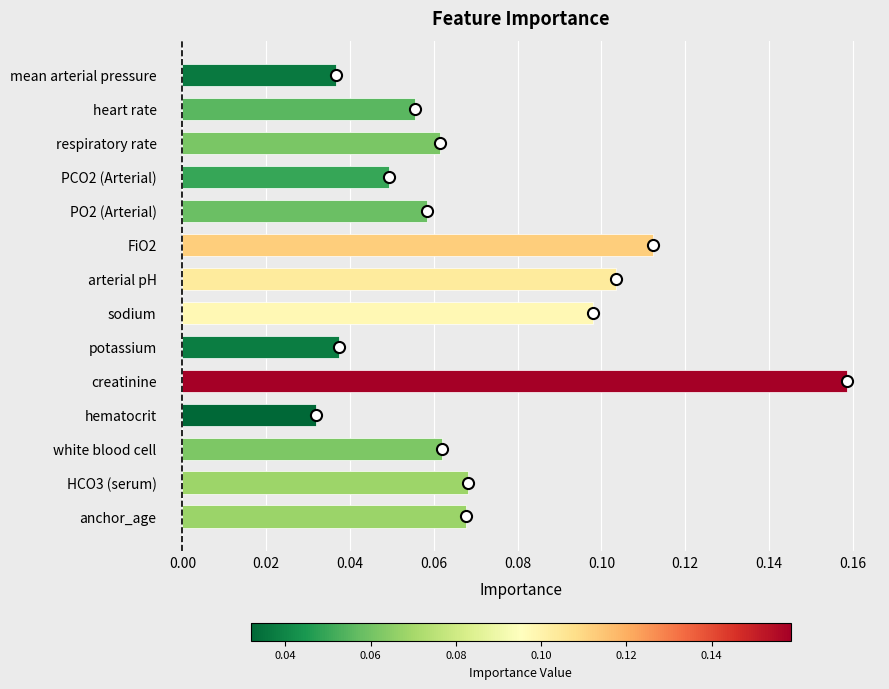

Count the values in the range 0 to 1.

14